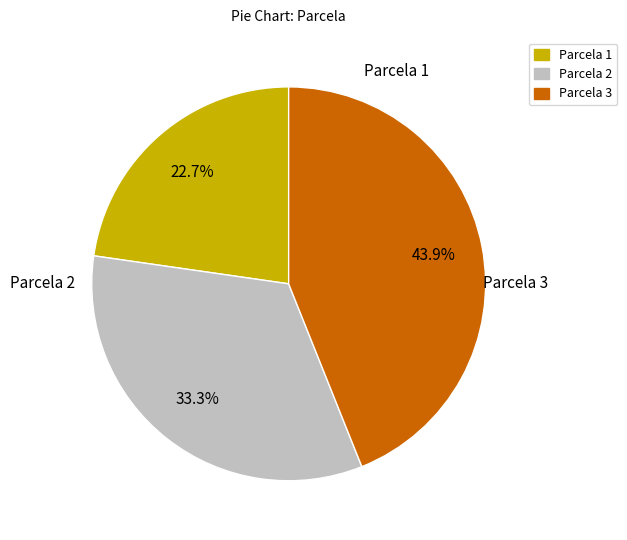

Which category has the biggest portion of the pie?

Parcela 3